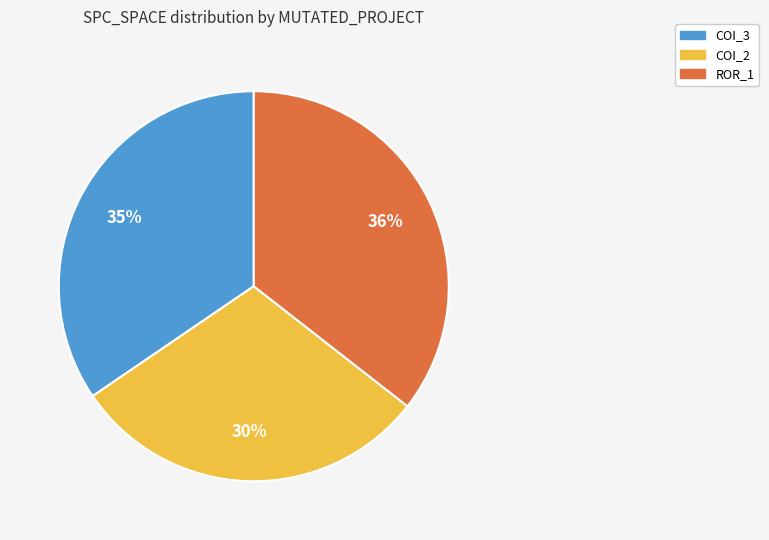

Is there any slice that represents more than half of the pie?

No